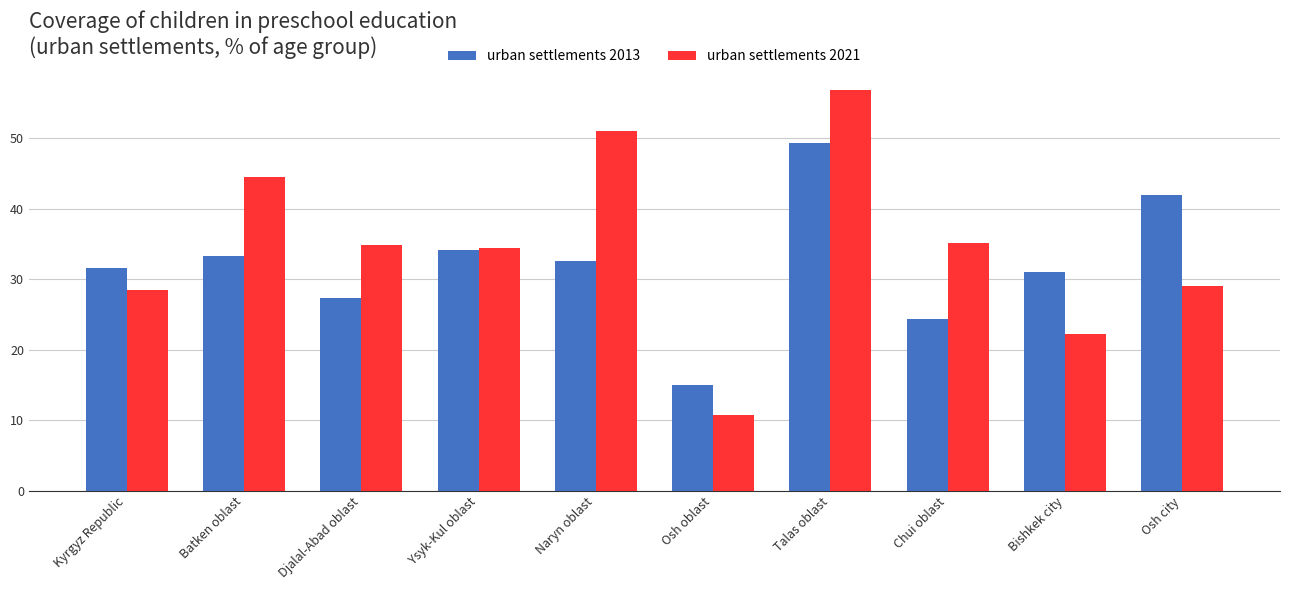

What position from the left is Osh city?

10